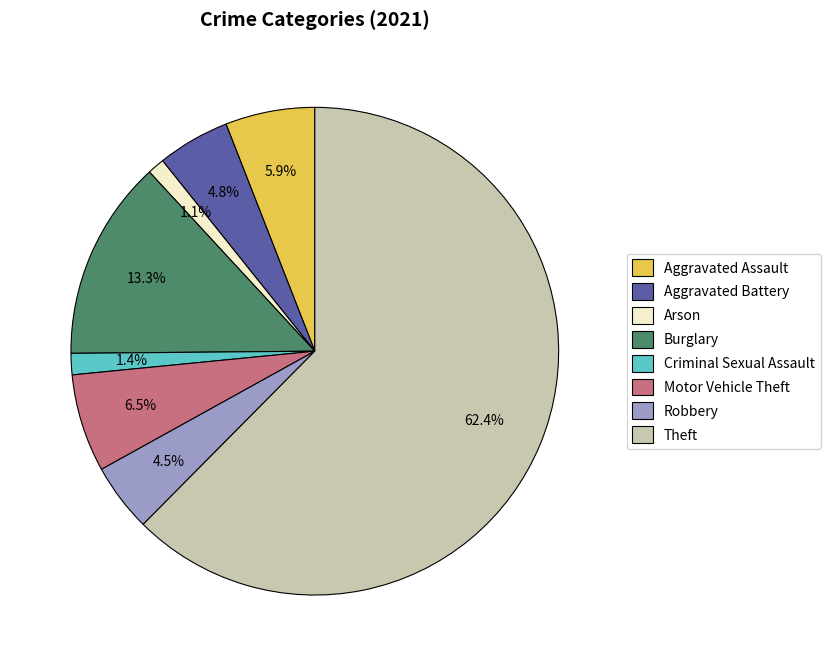

The Burglary slice represents 2% of the pie. True or false?

False